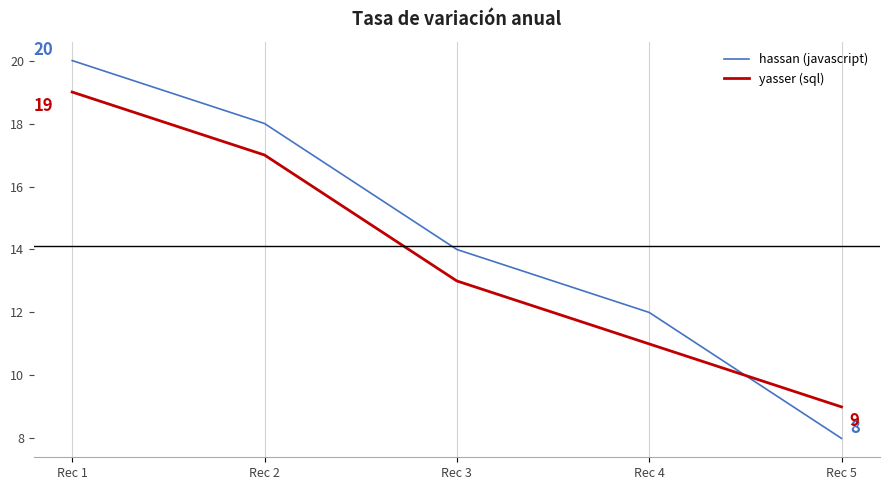

Reading left to right, list all the values displayed in this chart.

hassan (javascript): Rec 1=20	Rec 2=18	Rec 3=14	Rec 4=12	Rec 5=8
yasser (sql): Rec 1=19	Rec 2=17	Rec 3=13	Rec 4=11	Rec 5=9